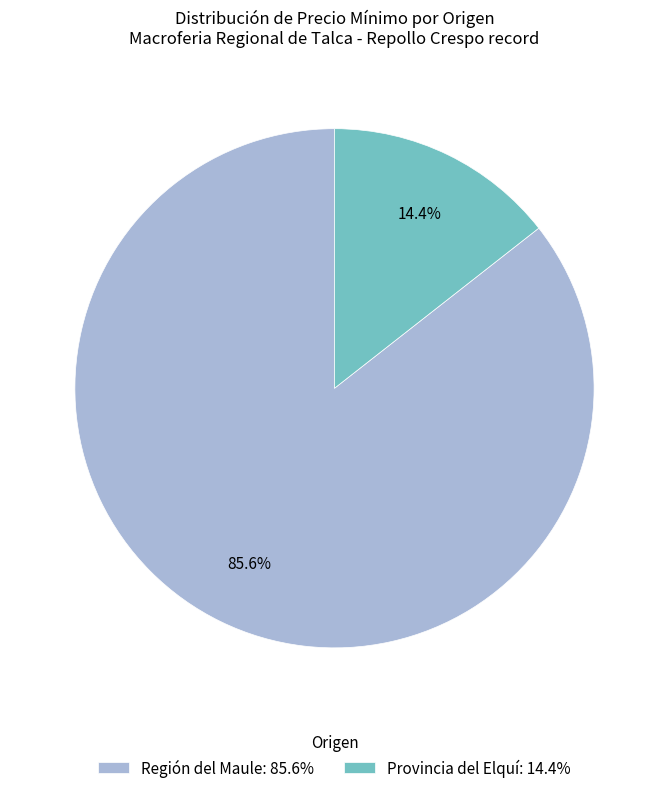

What is the largest slice in the pie chart?

Región del Maule: 85.6%